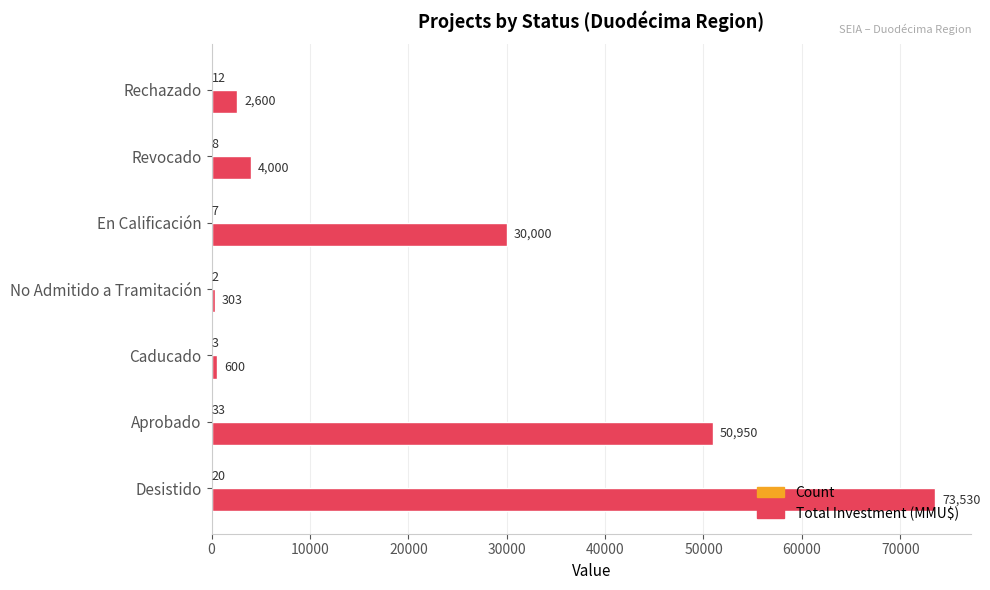

The Total Investment (MMU$) series shows 303 at No Admitido a Tramitación. True or false?

True